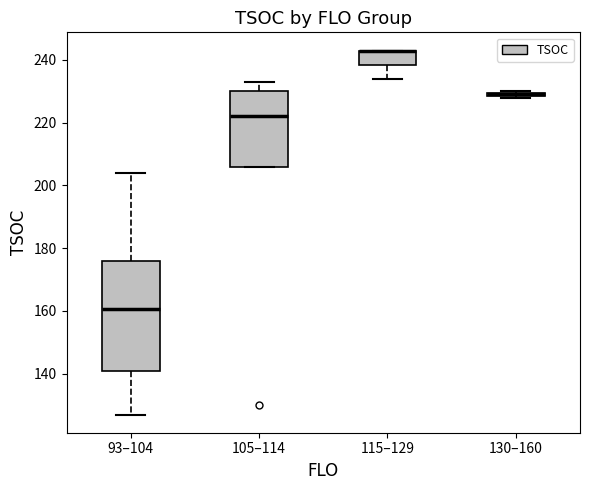

Comparing the boxes themselves (not the whiskers), which one is the tallest?

93–104